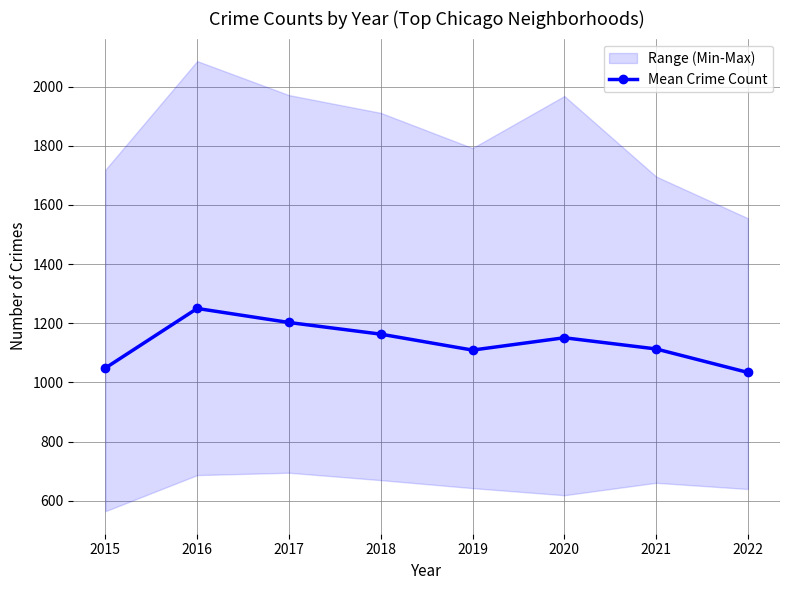

What is the greatest value displayed?

1250.1